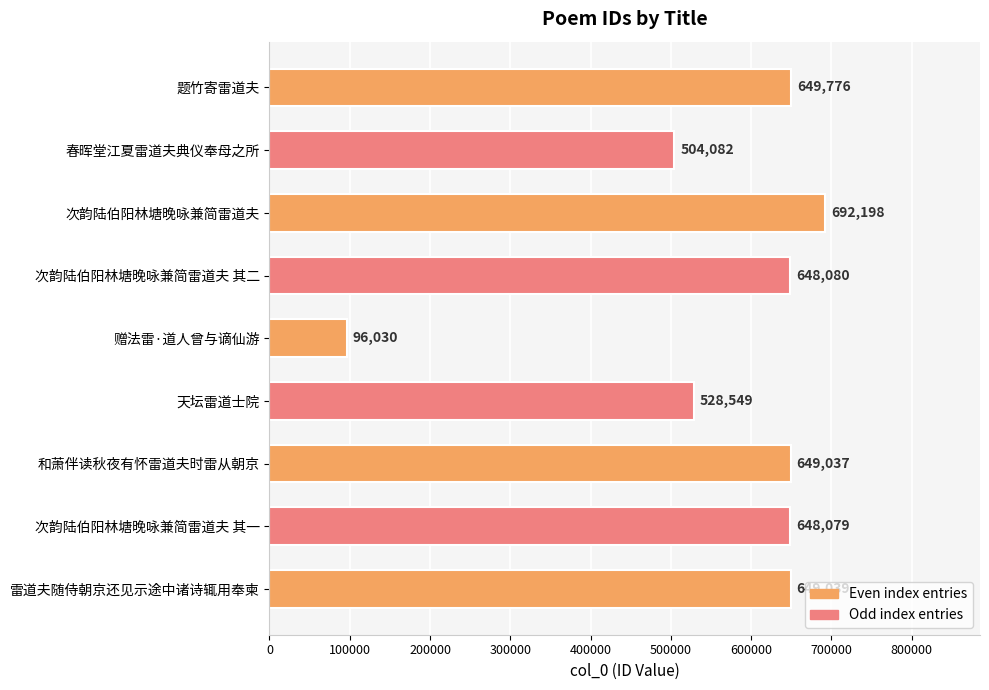

How many categories are shown in the chart?

9